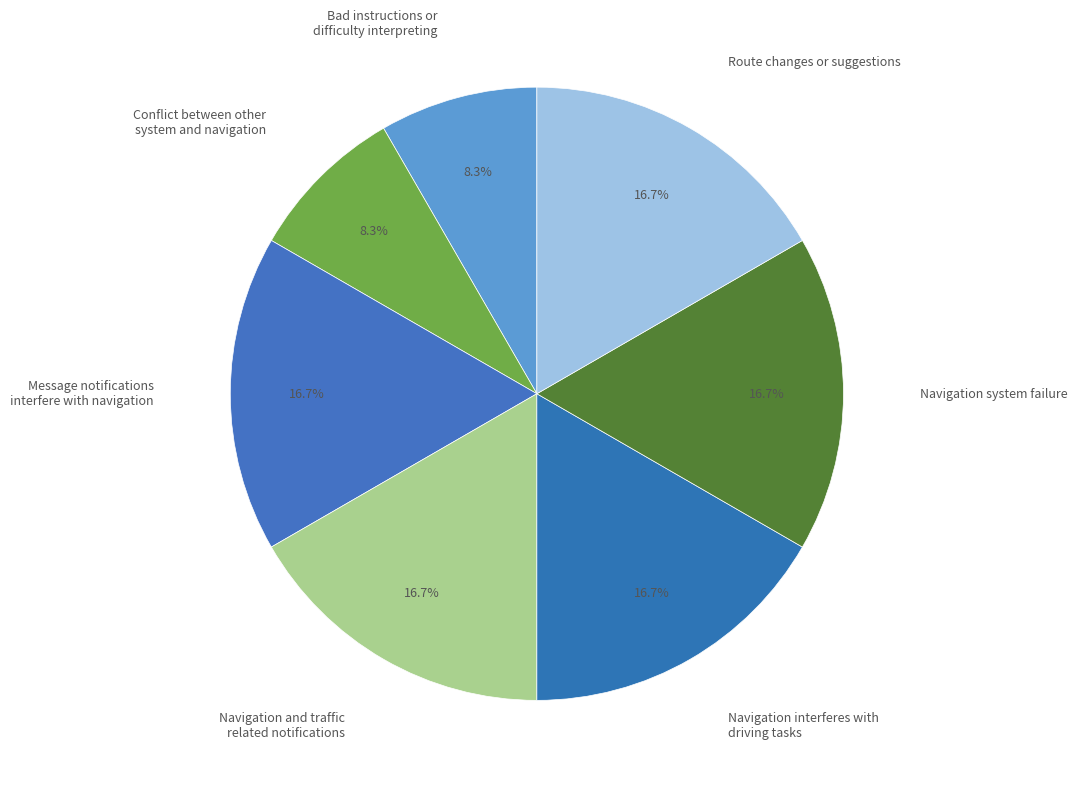

What is the ratio of the value at Navigation system failure to the value at Navigation interferes with driving tasks?

1.0